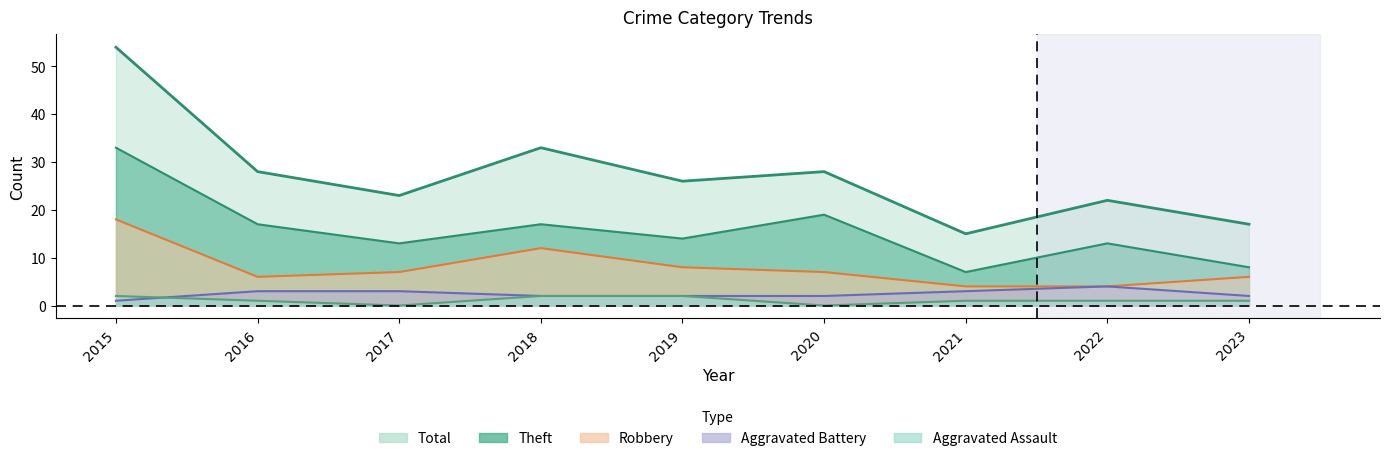

What is the average value of the Aggravated Assault series?

1